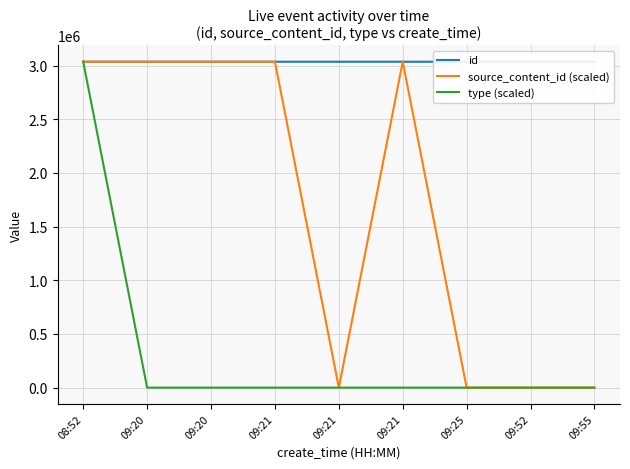

What is the value of the source_content_id (scaled) point at the 4th from the left?

3035552.0